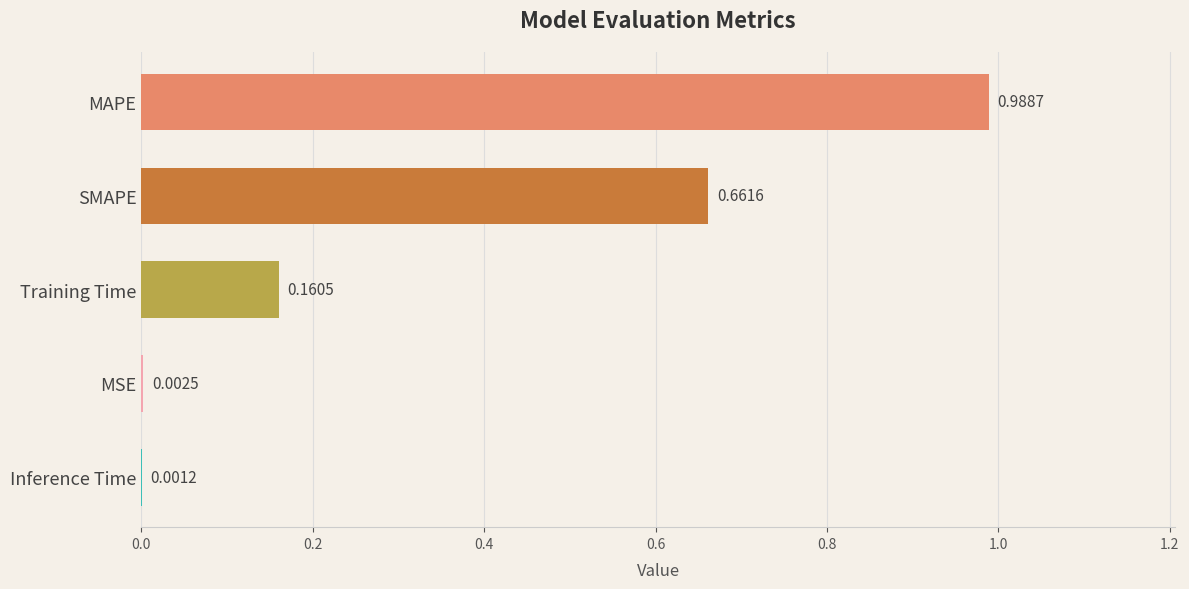

What is the average value?

0.4